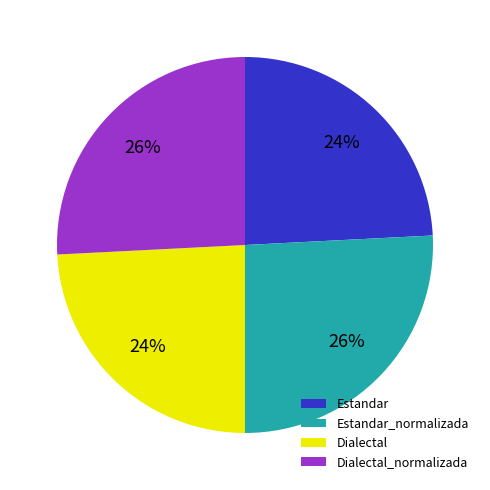

Is it true that Estandar is 24% of the pie?

True